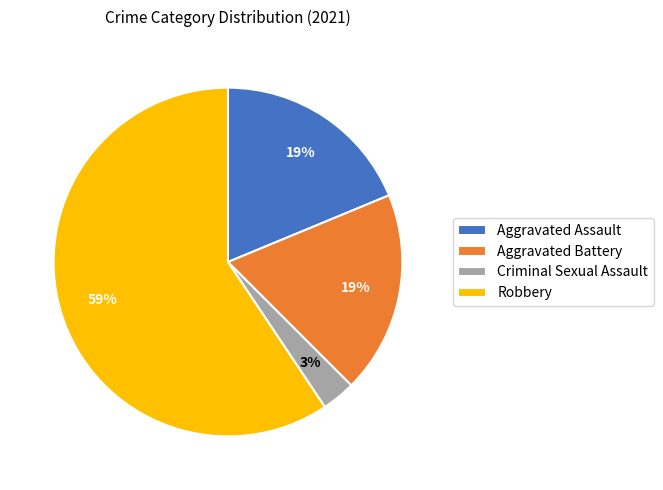

Which has a higher value, Aggravated Battery or Robbery?

Robbery